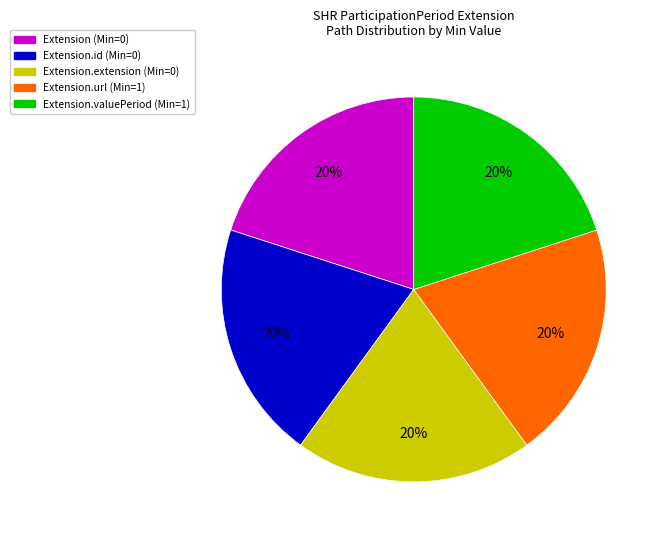

Is there a majority slice in this chart?

No